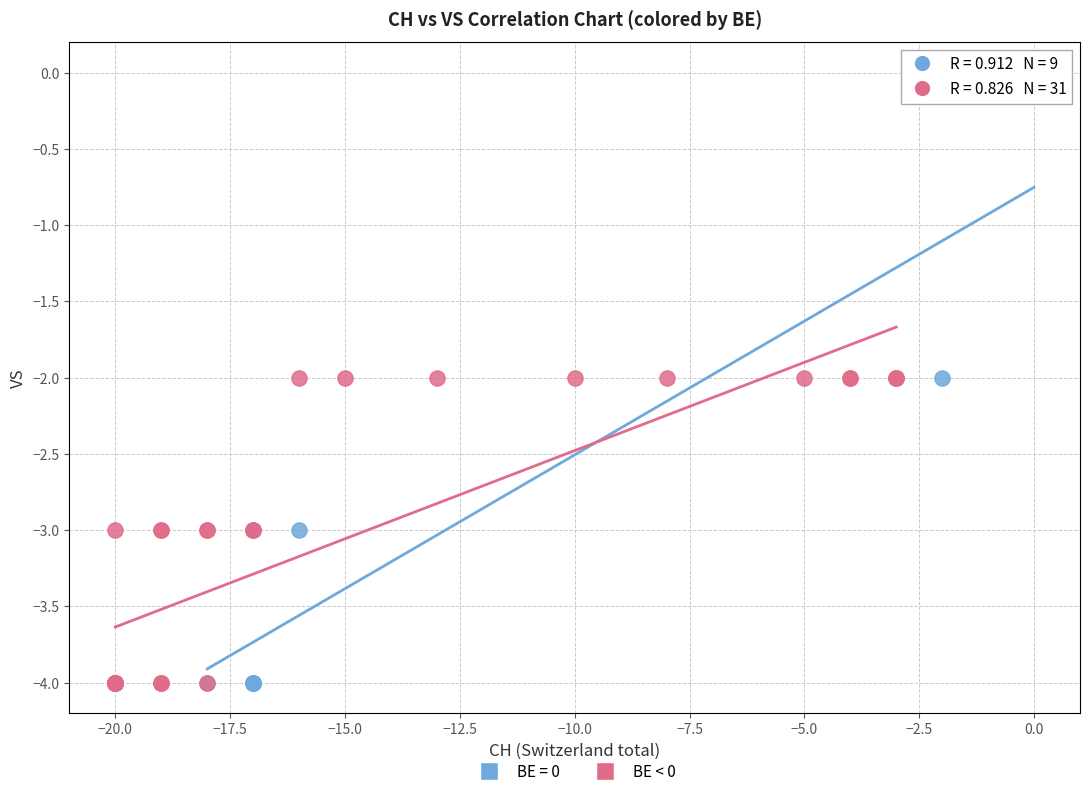

Which series reaches the maximum Y coordinate?

BE = 0